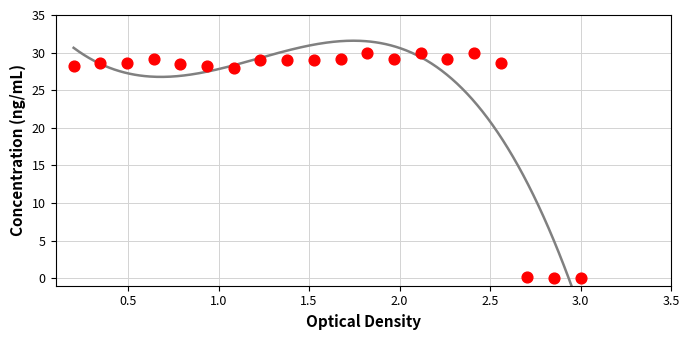

What is the range of X values (max minus min)?

2.8